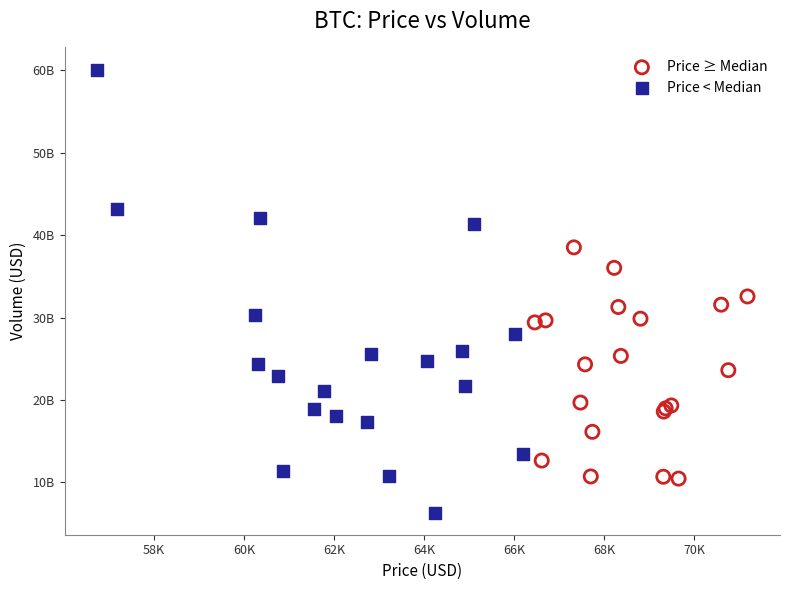

What are all the series names shown in the legend?

Price ≥ Median, Price < Median